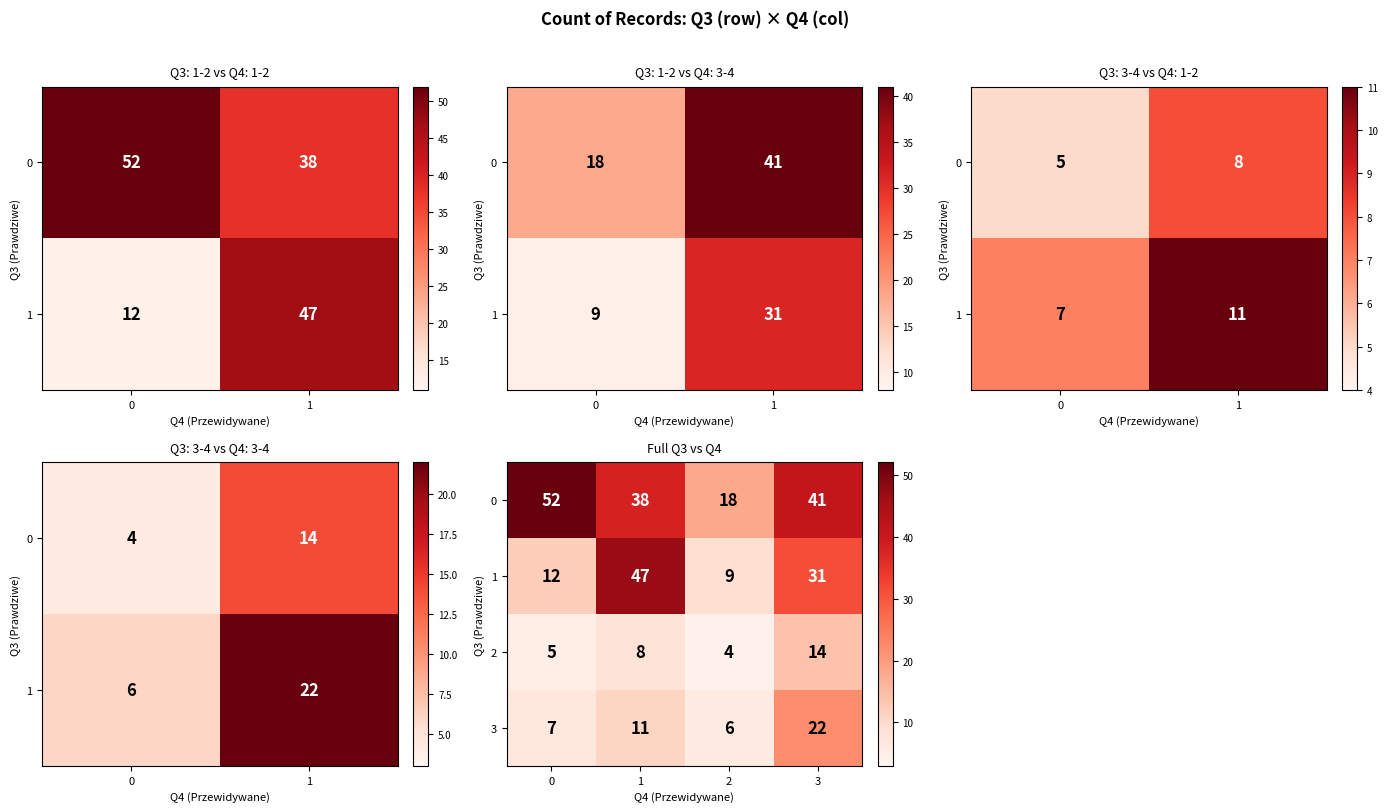

What is the difference between the highest and lowest values at 0?

47